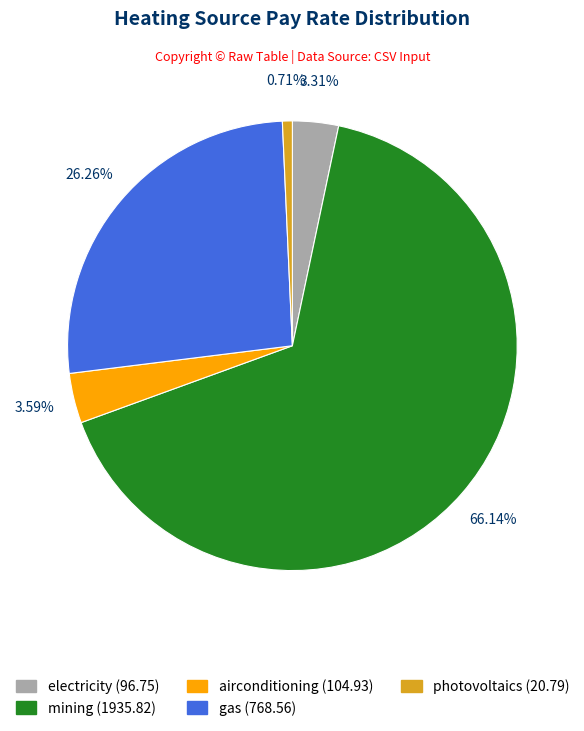

To the nearest percent, what is the difference between the photovoltaics and airconditioning slice percentages?

3%